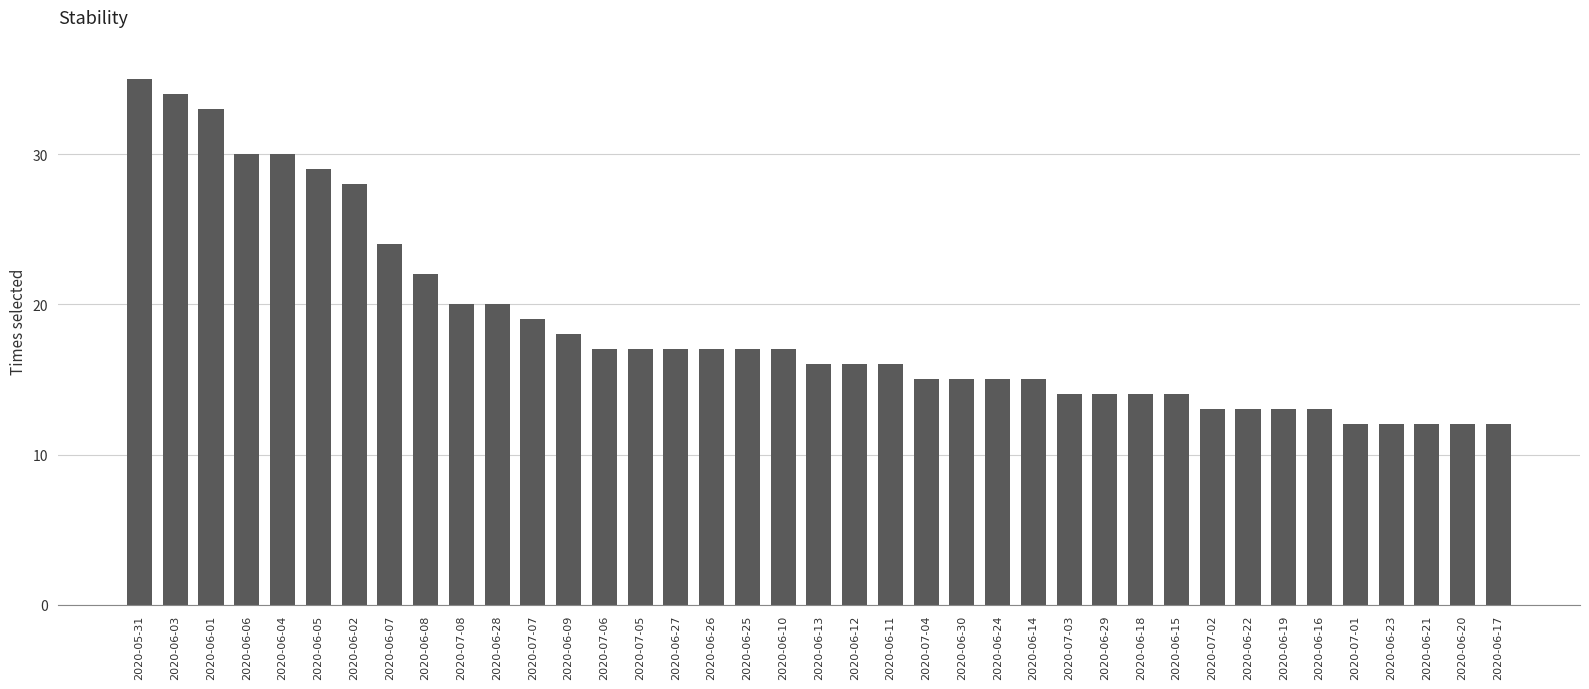

What is the change in value from 2020-05-31 to 2020-06-19?

-22